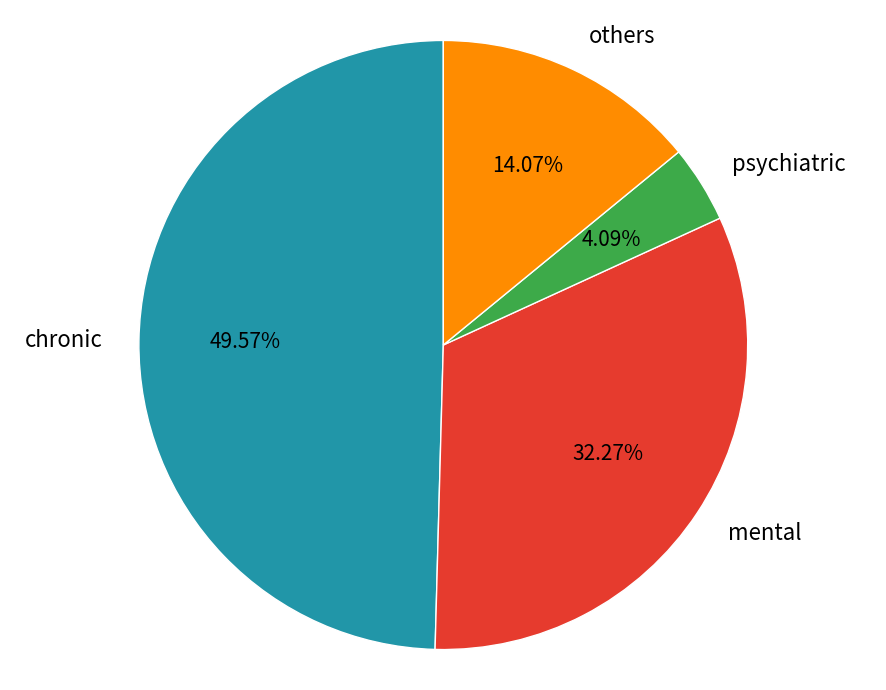

Count the number of slices in the pie.

4